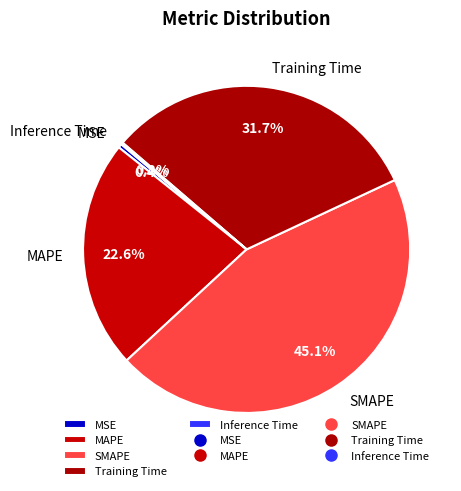

Which has a higher value, MSE or SMAPE?

SMAPE